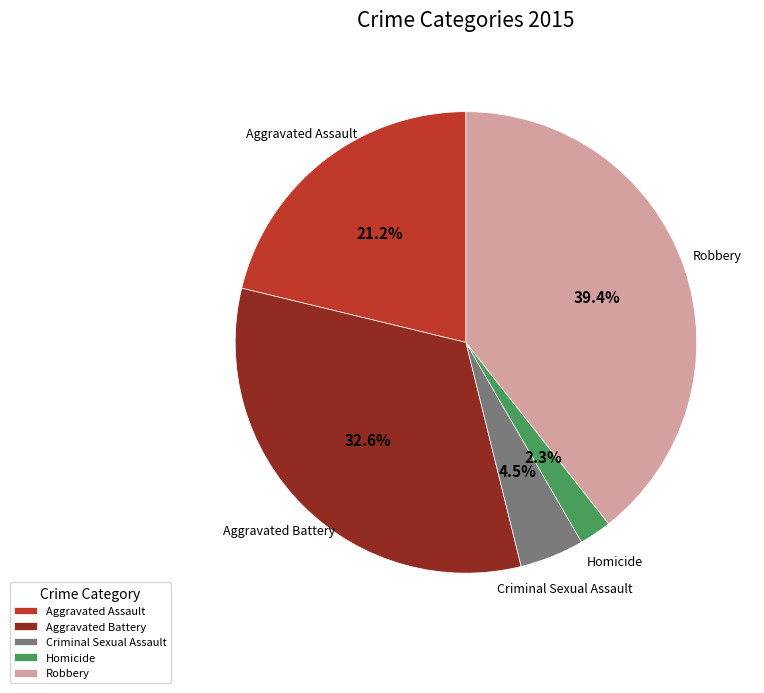

Which category has the biggest portion of the pie?

Robbery